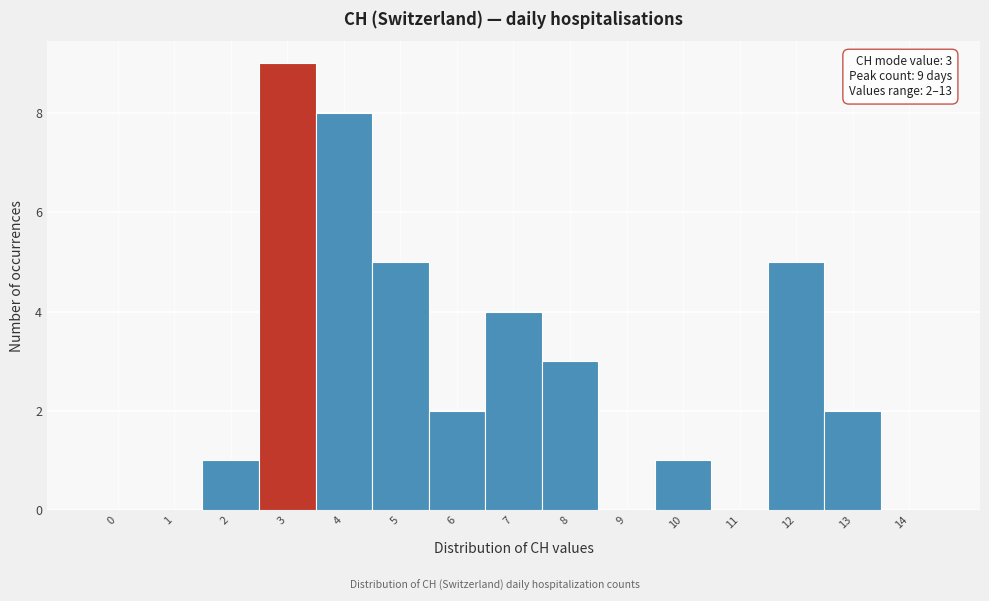

Reading left to right, list all the values displayed in this chart.

0=0	1=0	2=1	3=9	4=8	5=5	6=2	7=4	8=3	9=0	10=1	11=0	12=5	13=2	14=0